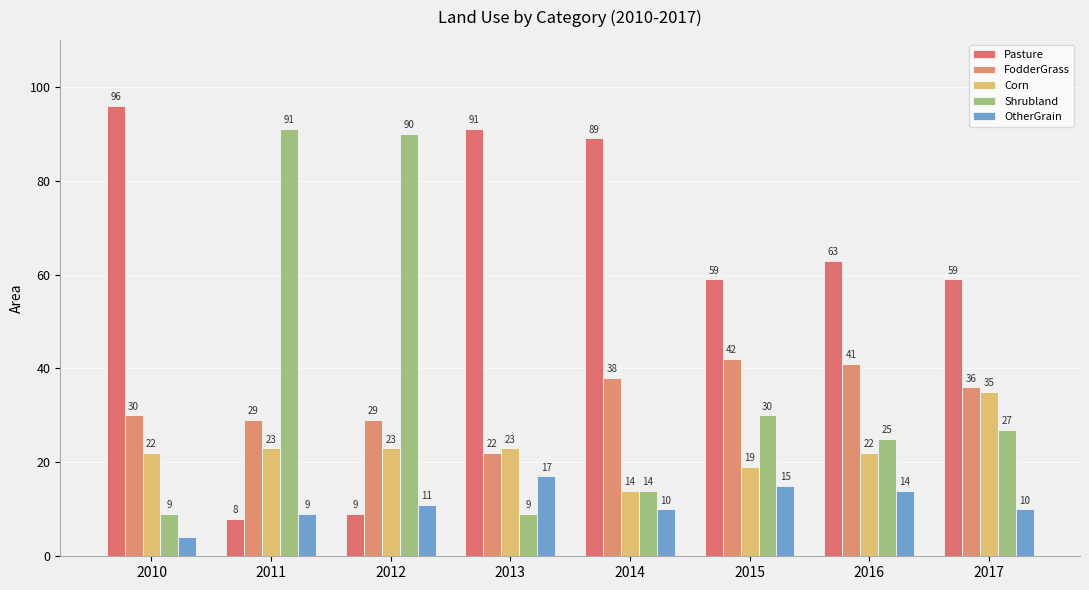

At 2011, list the series in order from largest to smallest.

Shrubland, FodderGrass, Corn, OtherGrain, Pasture